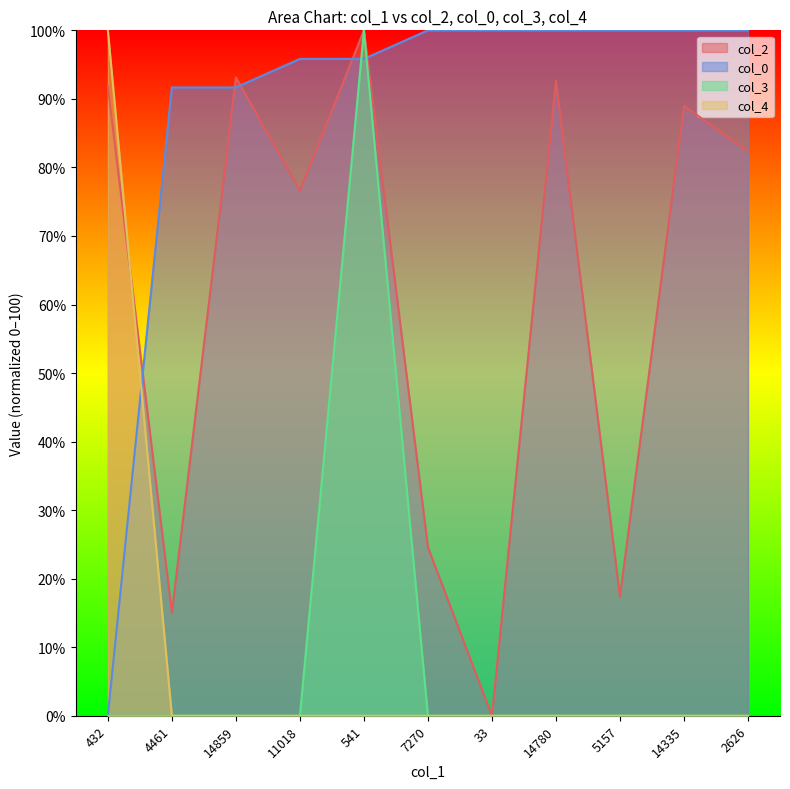

Does the chart display data point markers on the line(s)?

No